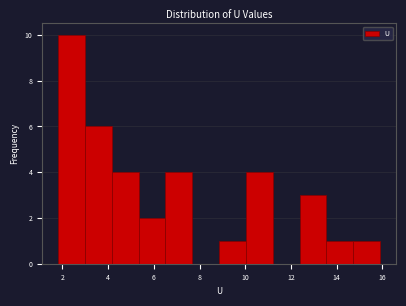

Reading left to right, transcribe this chart: for each bar, give the range it covers on the x-axis and its height. Neither the bar edges nor the heights are printed on the chart, so give them approximately, as read against the axes.

1.8 to 3.0: 10
3.0 to 4.2: 6
4.2 to 5.4: 4
5.4 to 6.6: 2
6.6 to 7.6: 4
7.6 to 8.8: 0
8.8 to 10.0: 1
10.0 to 11.2: 4
11.2 to 12.4: 0
12.4 to 13.6: 3
13.6 to 14.8: 1
14.8 to 16.0: 1